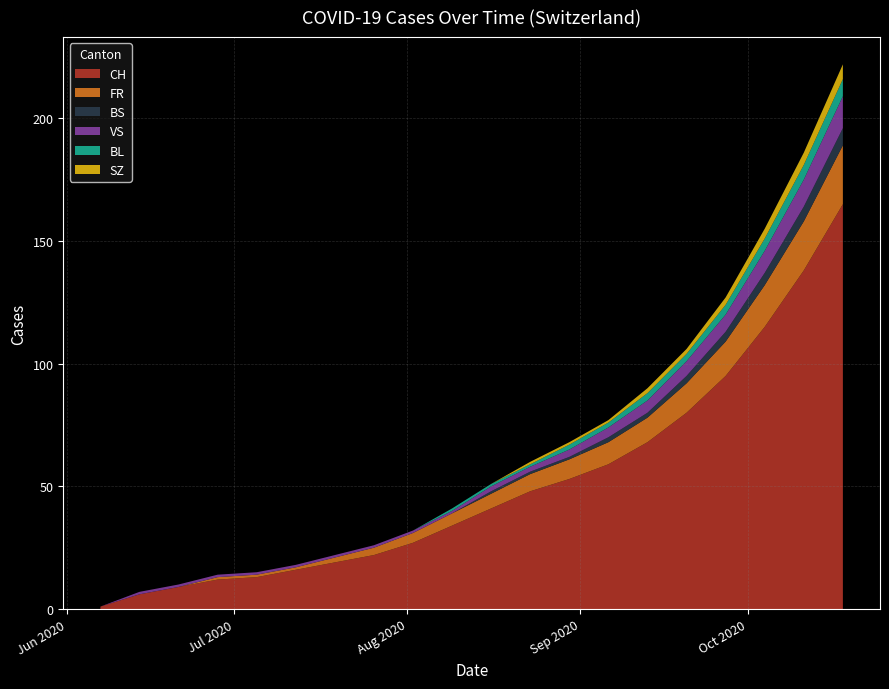

Which series has the largest total across all categories?

CH